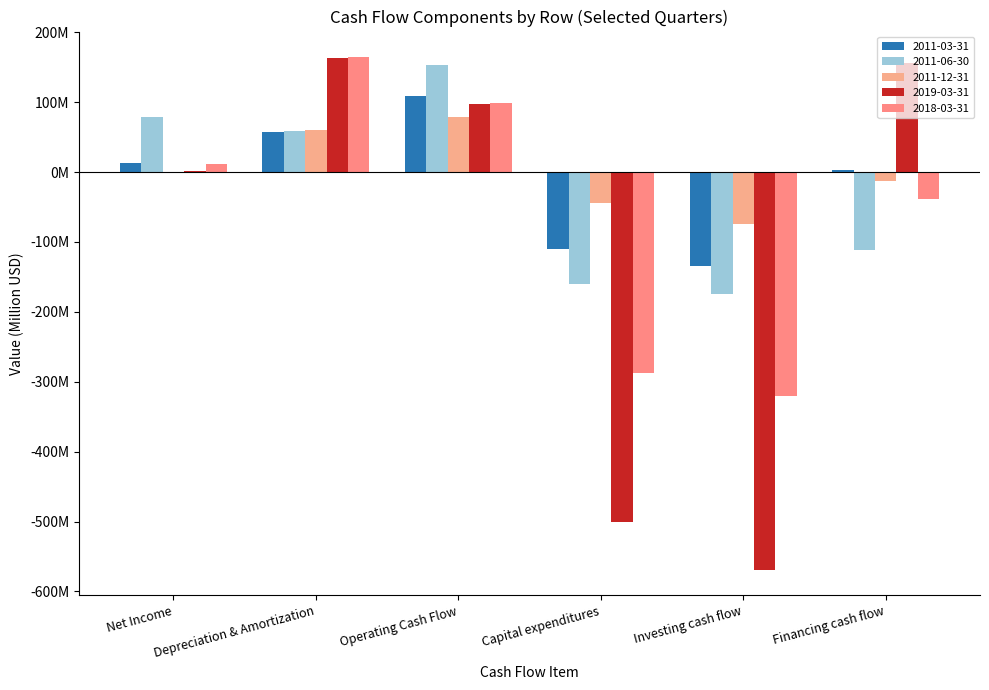

What is the minimum value for 2018-03-31?

-320.4